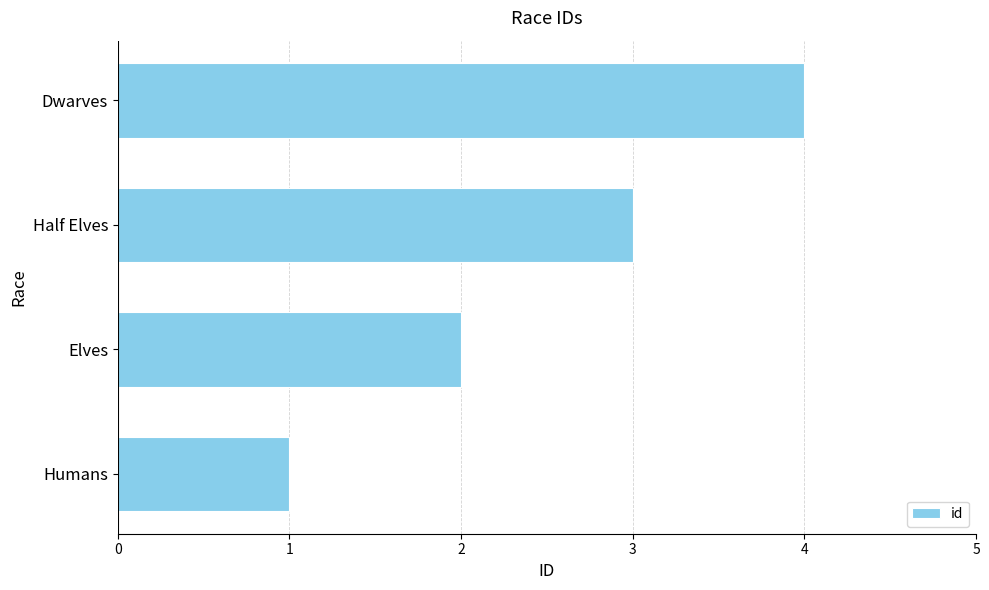

What is the change in value from Elves to Dwarves?

+2